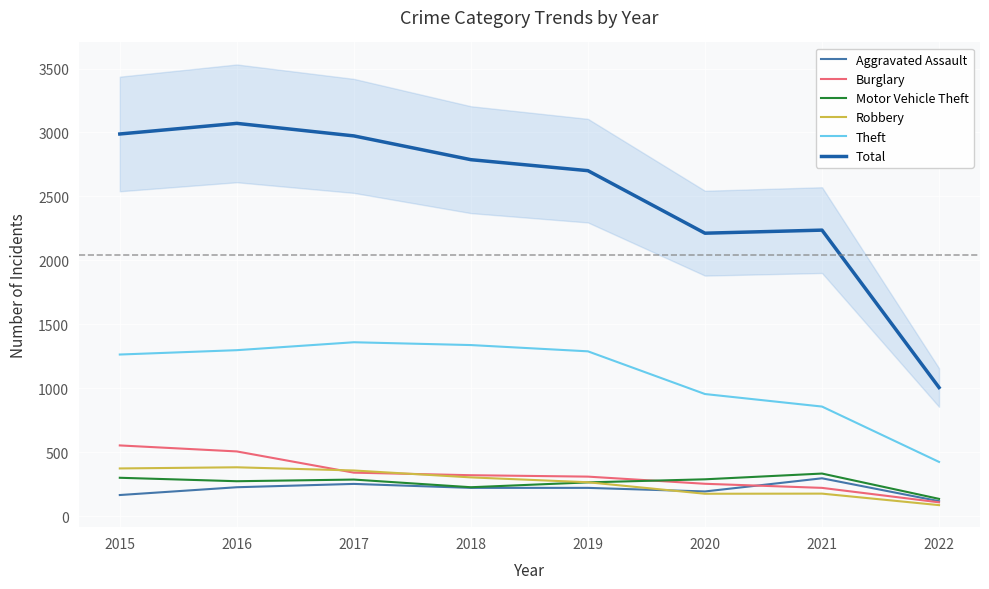

Reading left to right, transcribe all the data shown in this chart.

Aggravated Assault: 164	225	251	220	220	192	295	116
Burglary: 552	505	339	319	308	252	220	107
Motor Vehicle Theft: 299	272	285	225	263	287	332	134
Robbery: 372	381	356	302	264	174	175	85
Theft: 1263	1297	1359	1337	1288	954	856	423
Total: 2988	3071	2973	2787	2701	2212	2236	1005